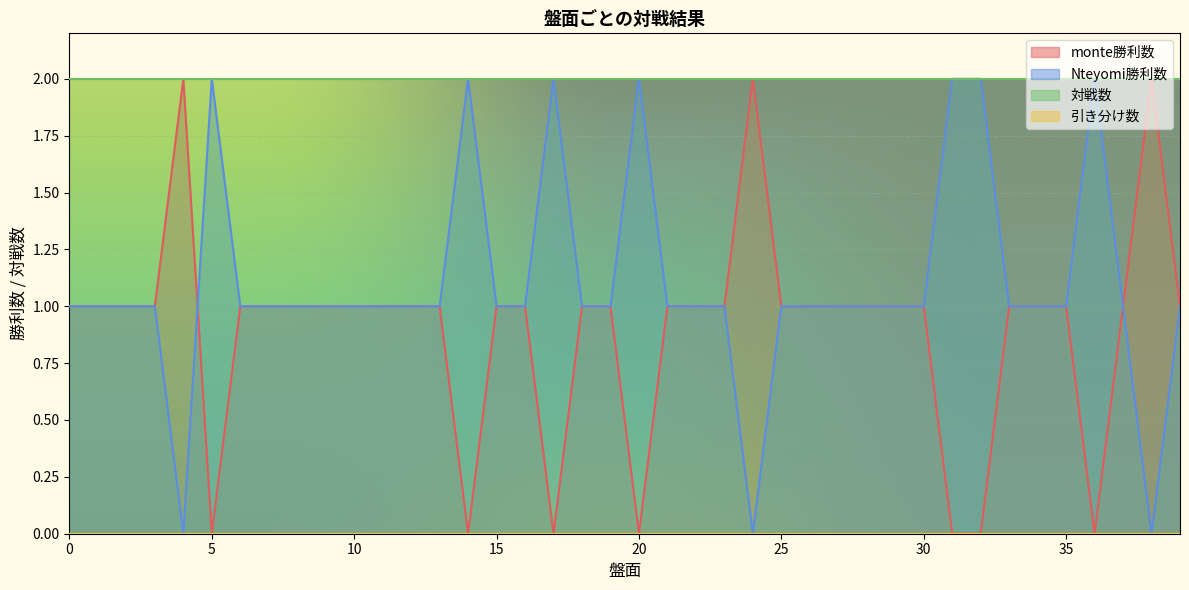

At which category does Nteyomi勝利数 reach its first local valley?

4